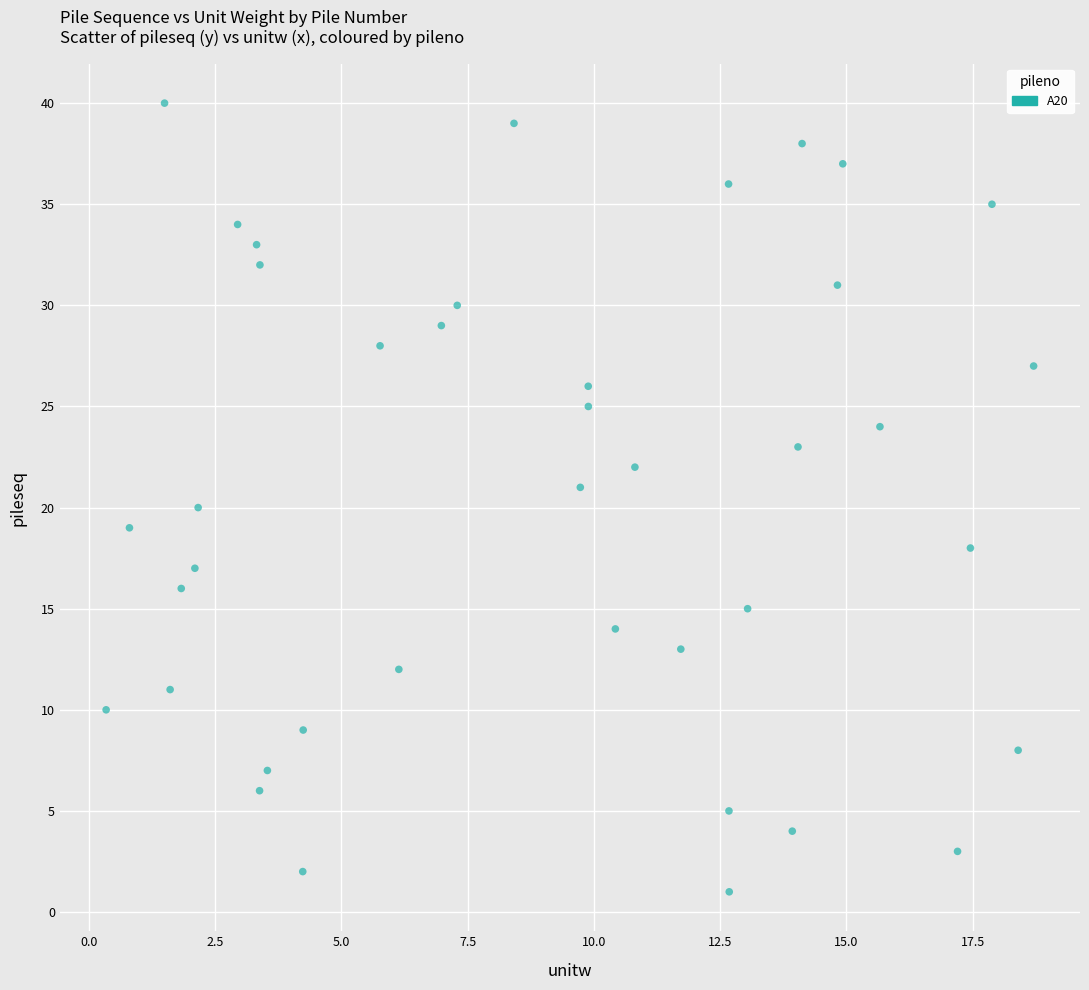

What is the range of Y values (max minus min)?

39